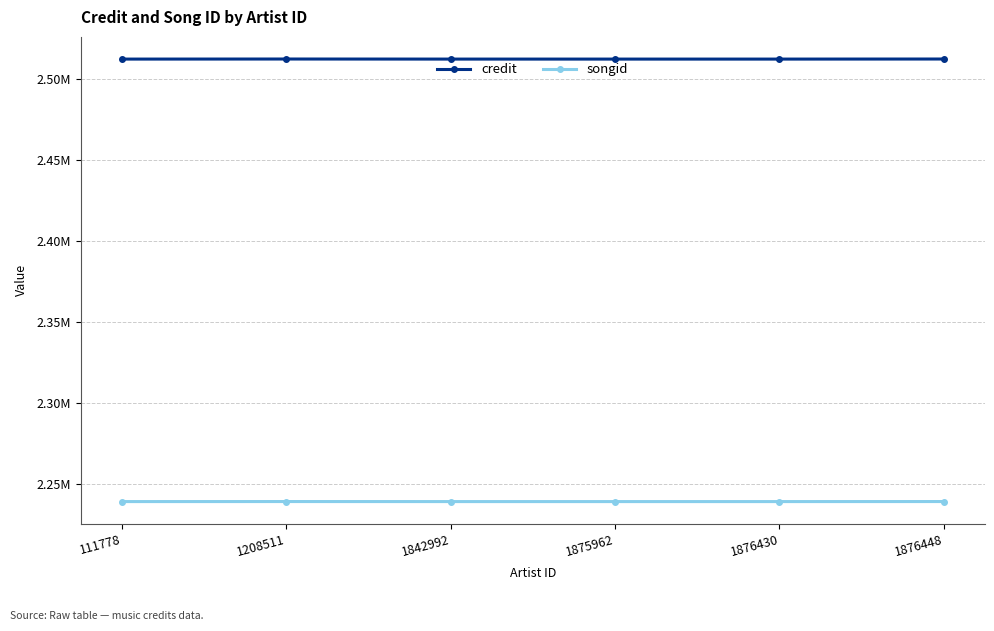

Which category has the highest value in the credit series?

1208511